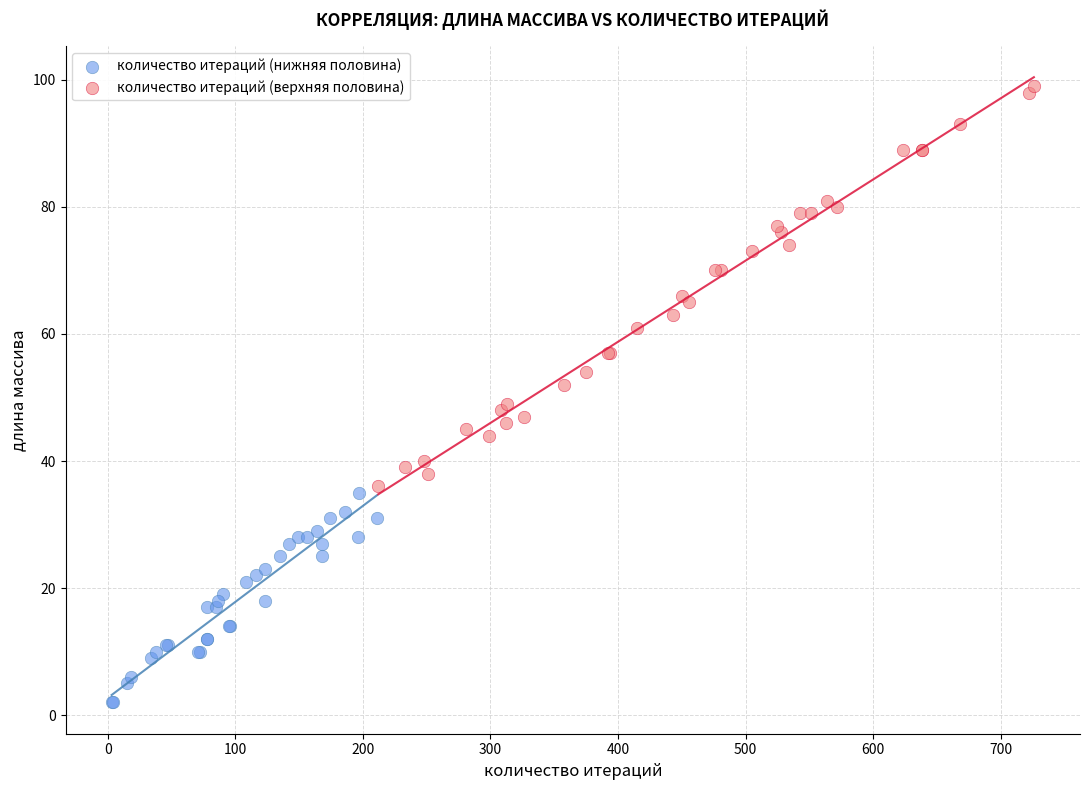

Which series reaches the maximum Y coordinate?

количество итераций (верхняя половина)